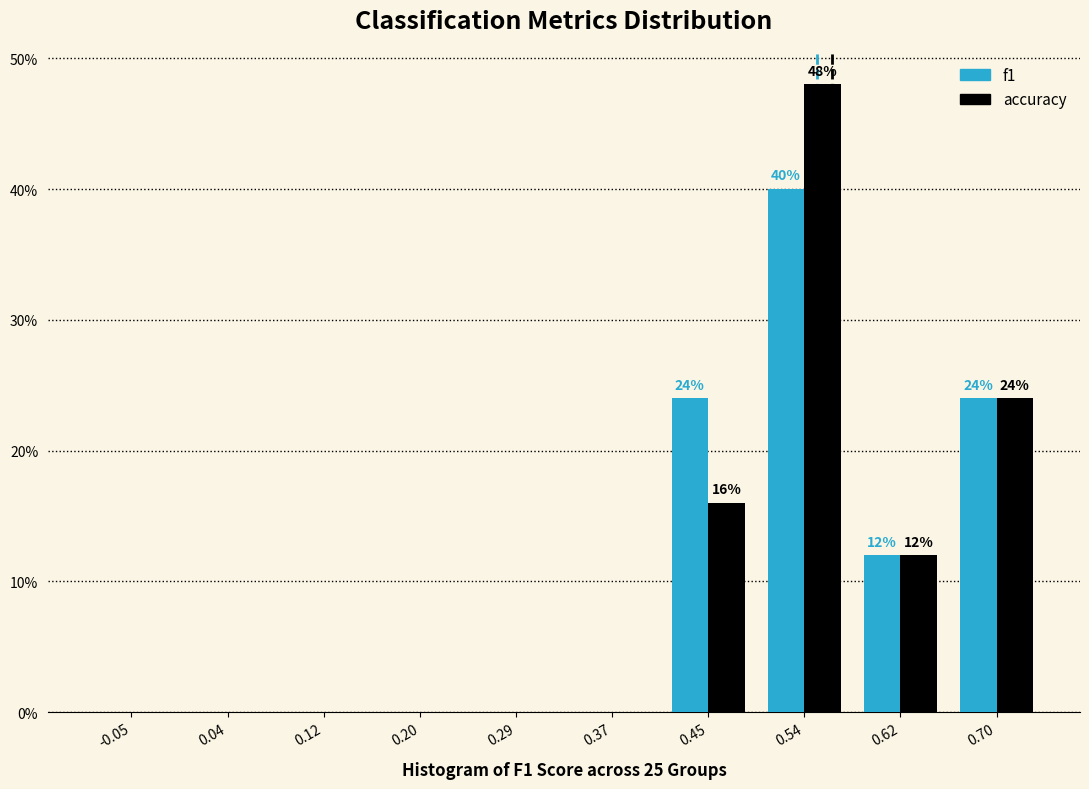

In the f1 series, which range on the x-axis has the tallest bar?

0.49 to 0.58